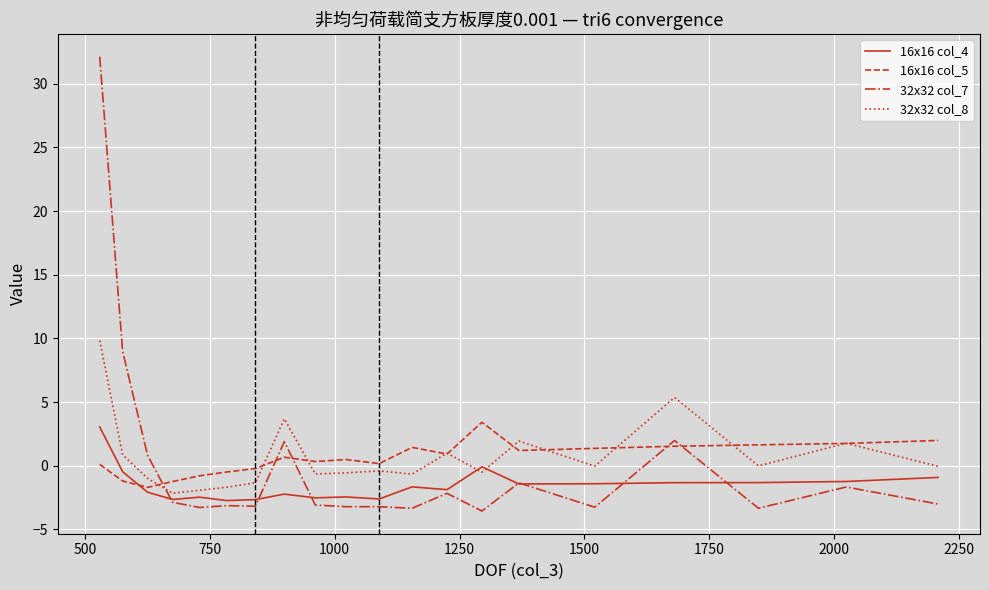

True or false: 32x32 col_8 and 32x32 col_7 intersect in this chart.

True